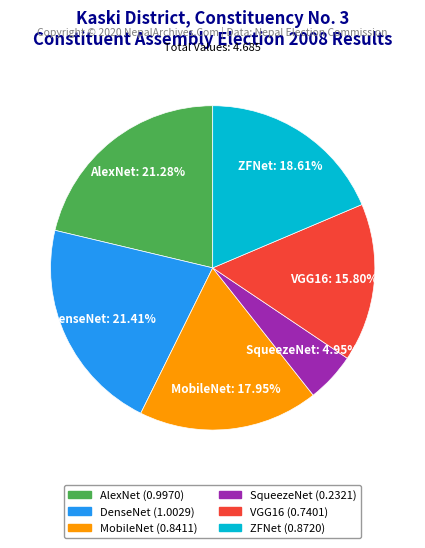

To the nearest percent, what is the combined percentage of VGG16 and SqueezeNet?

21%